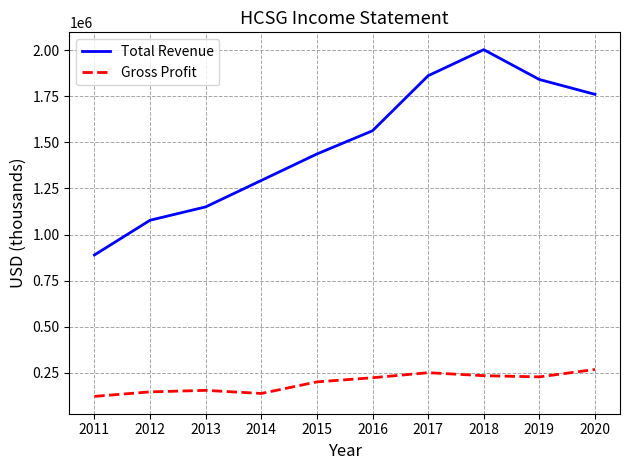

True or false: Total Revenue has a value of 2796820 at 2016.

False